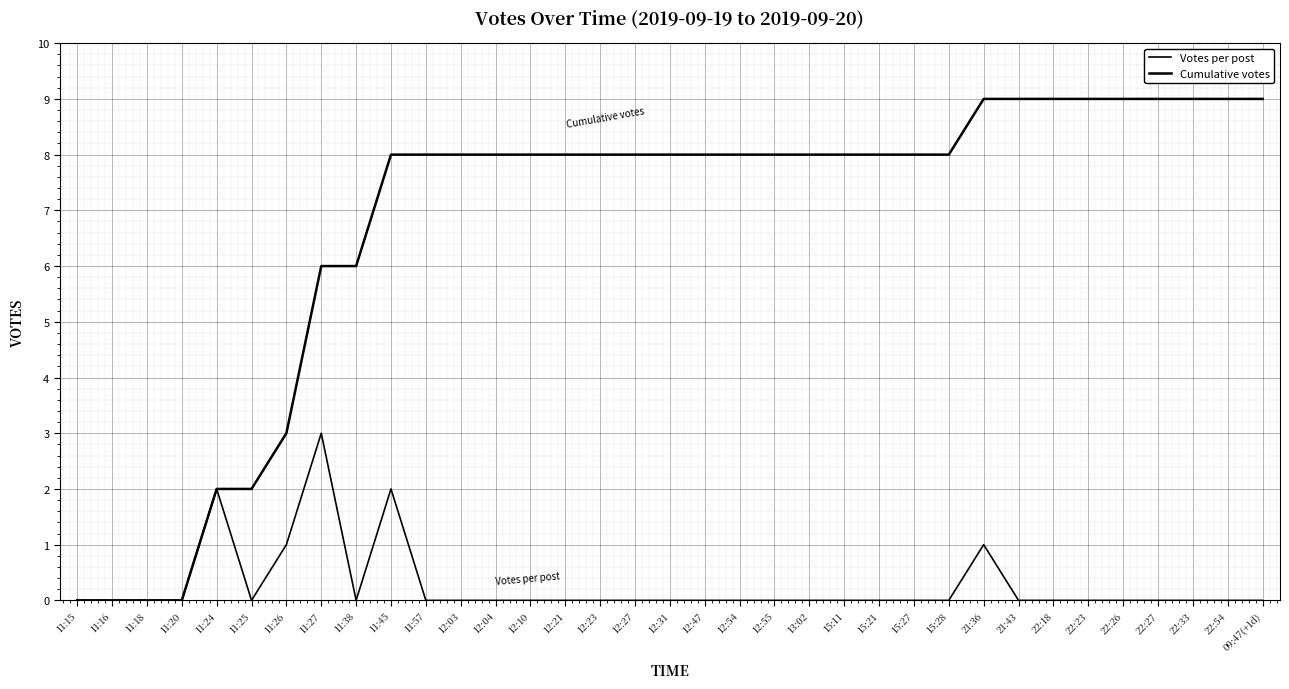

How many lines are shown in the chart?

2